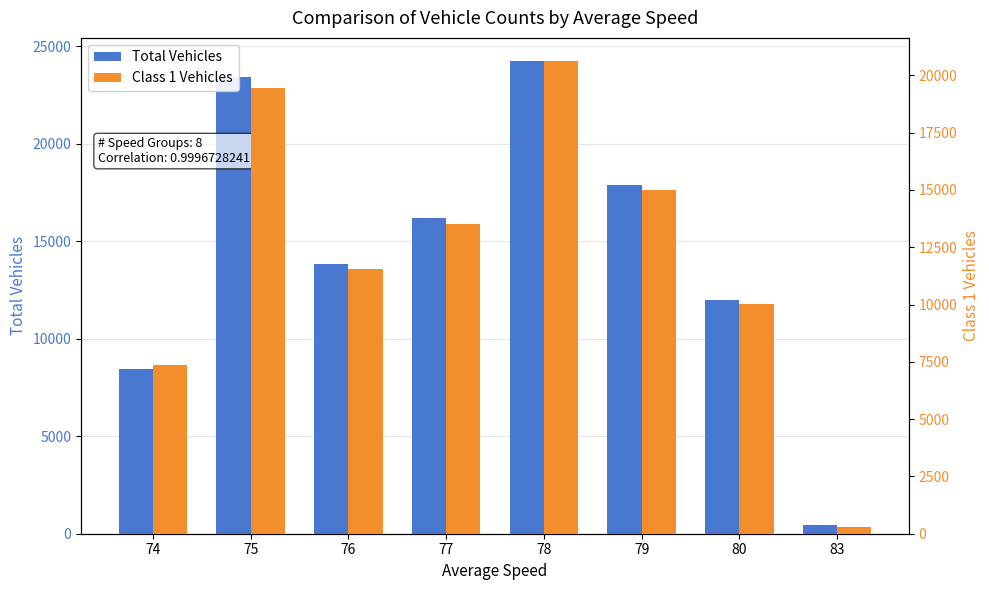

Which series has the widest spread of values?

Total Vehicles